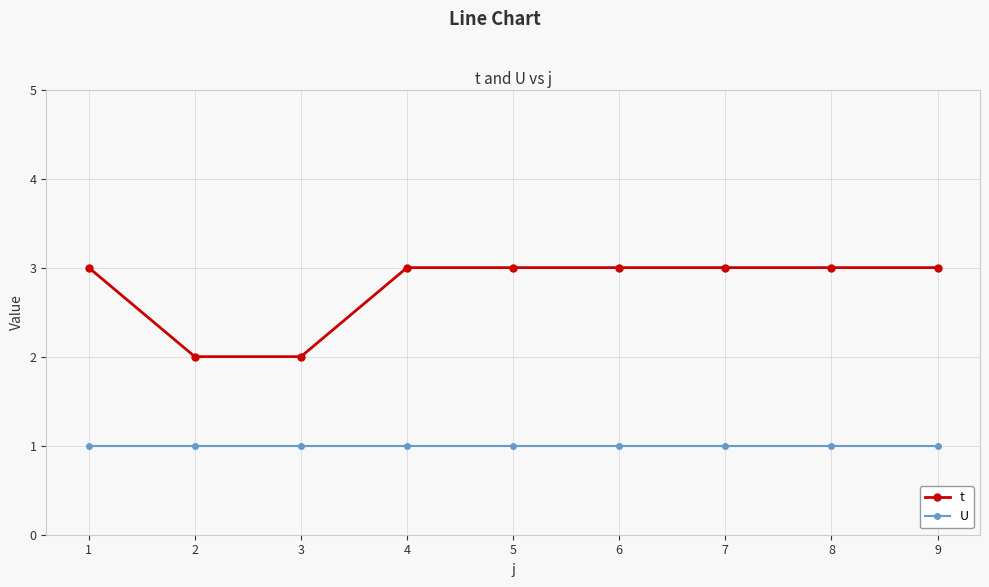

What is the spread (max minus min) of values at 1?

2